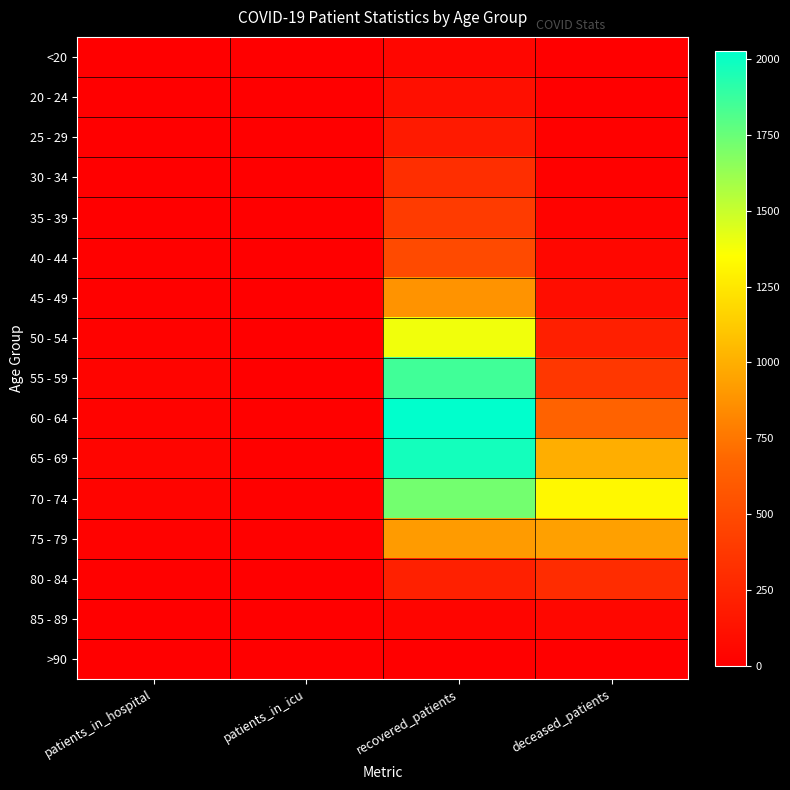

What is the maximum value shown in the chart?

2029